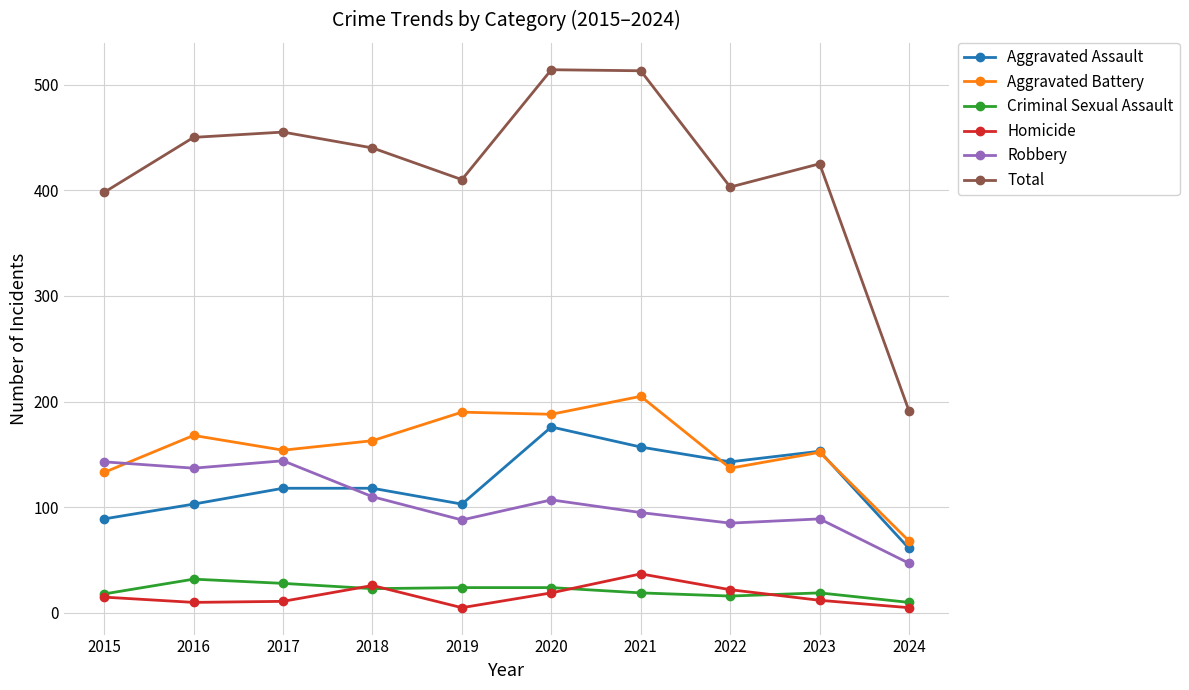

True or false: Total has more than 0 points higher than both neighbors.

True